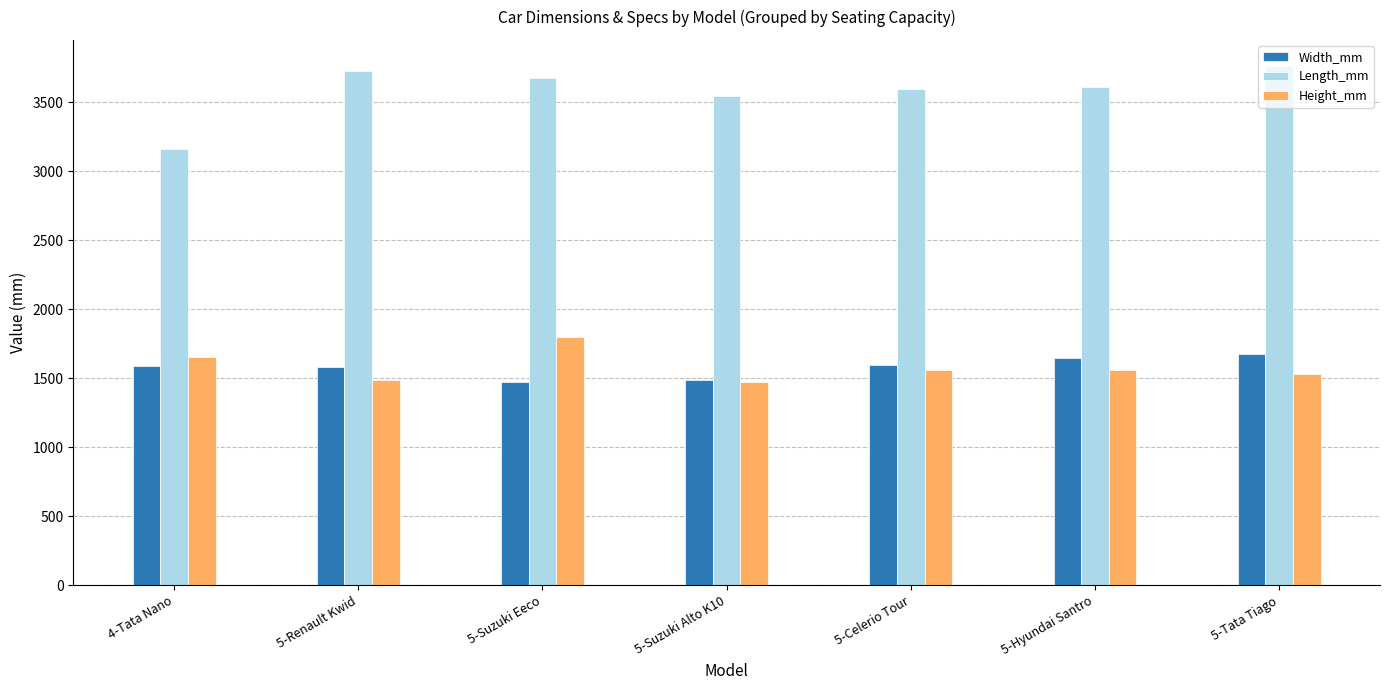

Is the value of Length_mm at 5-Suzuki Eeco greater than the value of Height_mm at 5-Celerio Tour?

Yes